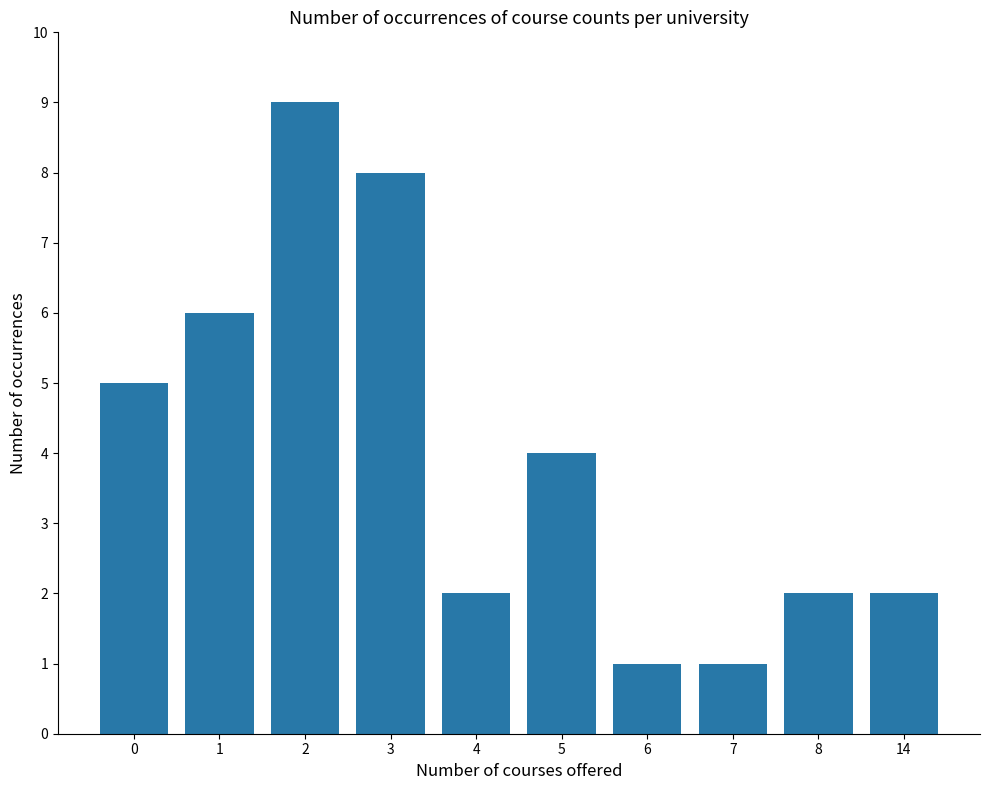

What is the value of the 10th bar from the left?

2